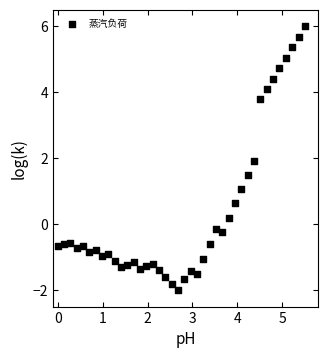

What is the range of X values (max minus min)?

5.5